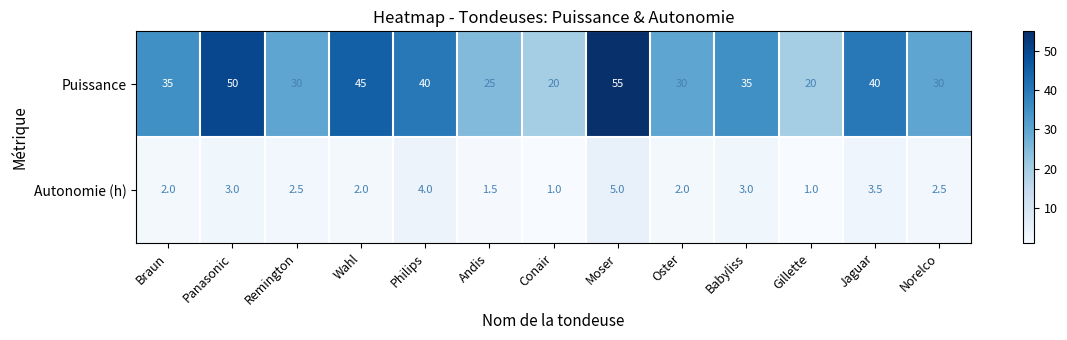

Rank the series by their maximum value, from lowest to highest.

Autonomie (h), Puissance